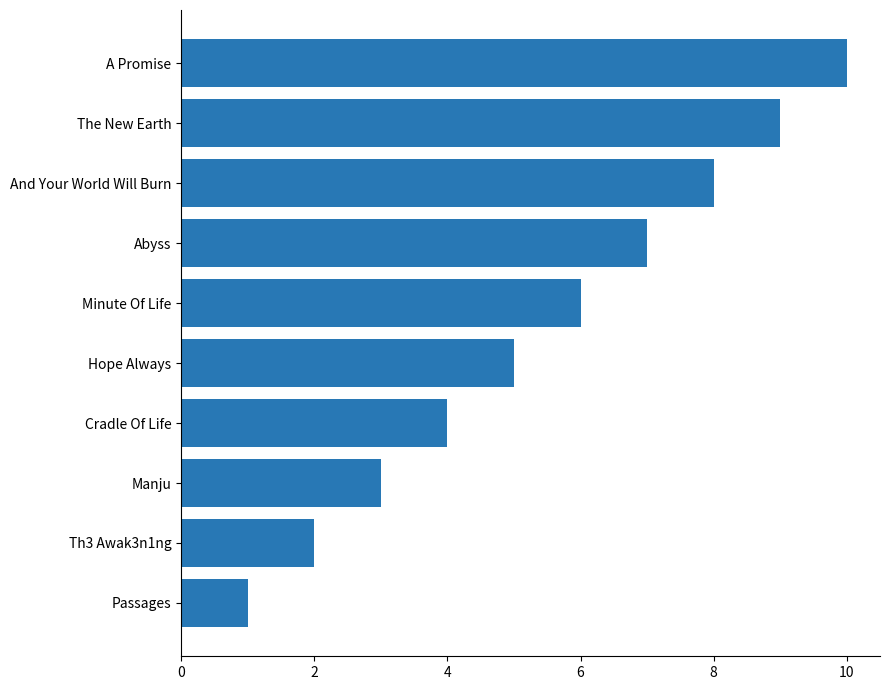

At which category does the chart reach its peak across all series?

A Promise